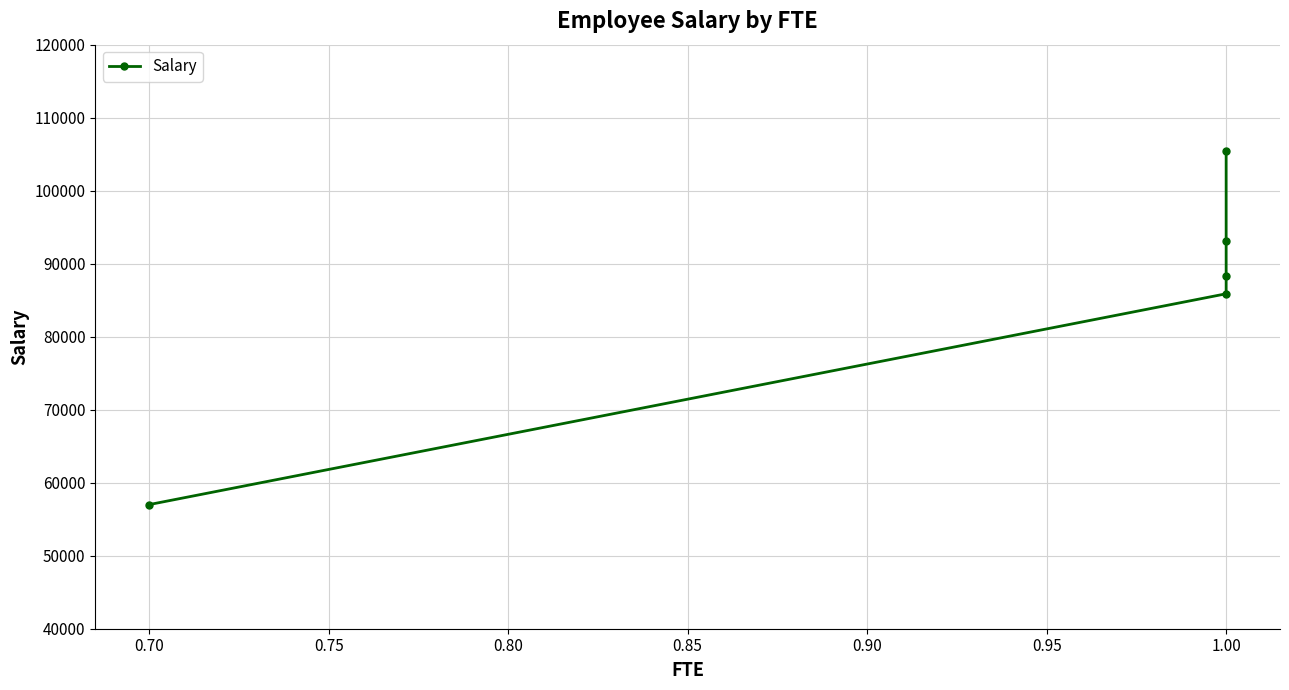

What is the difference between the maximum and second lowest values?

19589.5